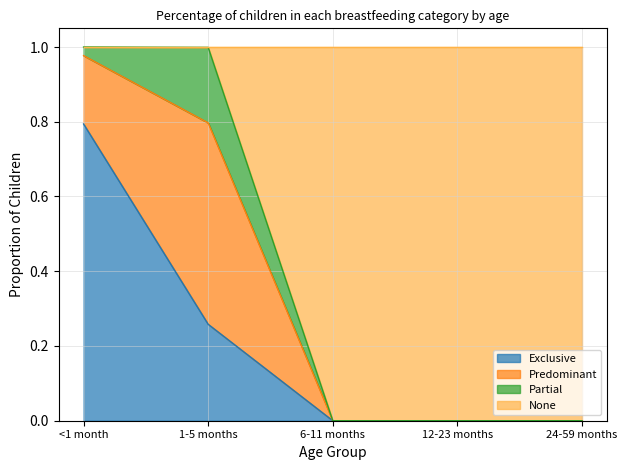

True or false: None has a value of 0.5 at 6-11 months.

False